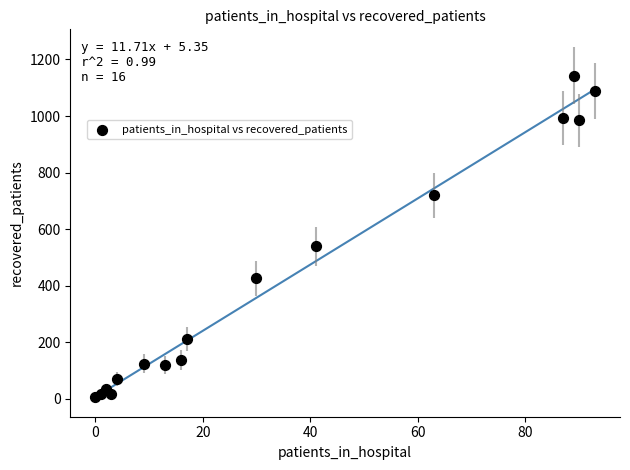

What Y value in the scatter plot is closest to 573?

539